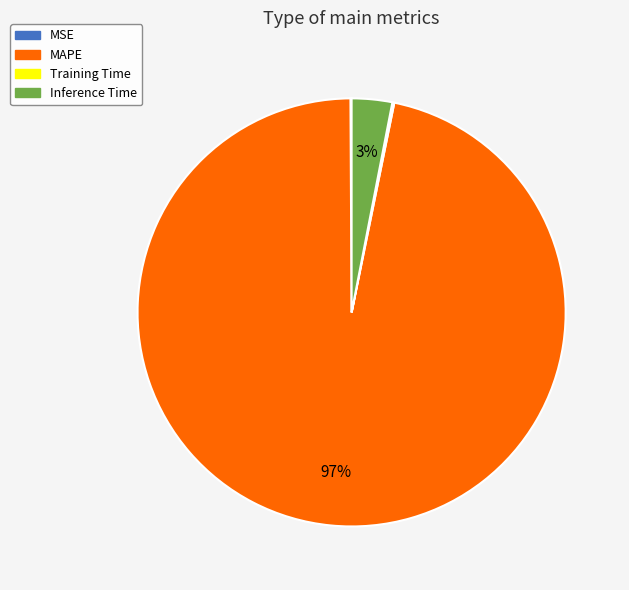

Which category accounts for the majority?

MAPE